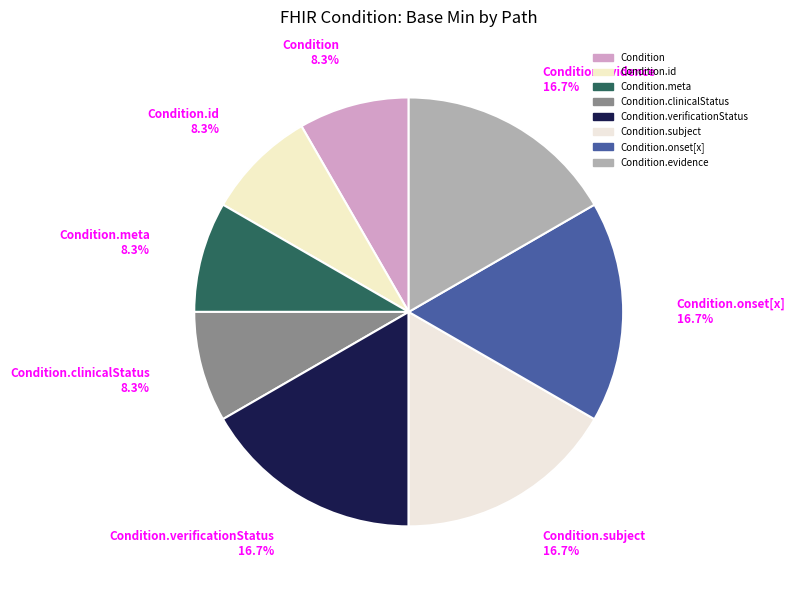

Which slice is the smallest?

Condition